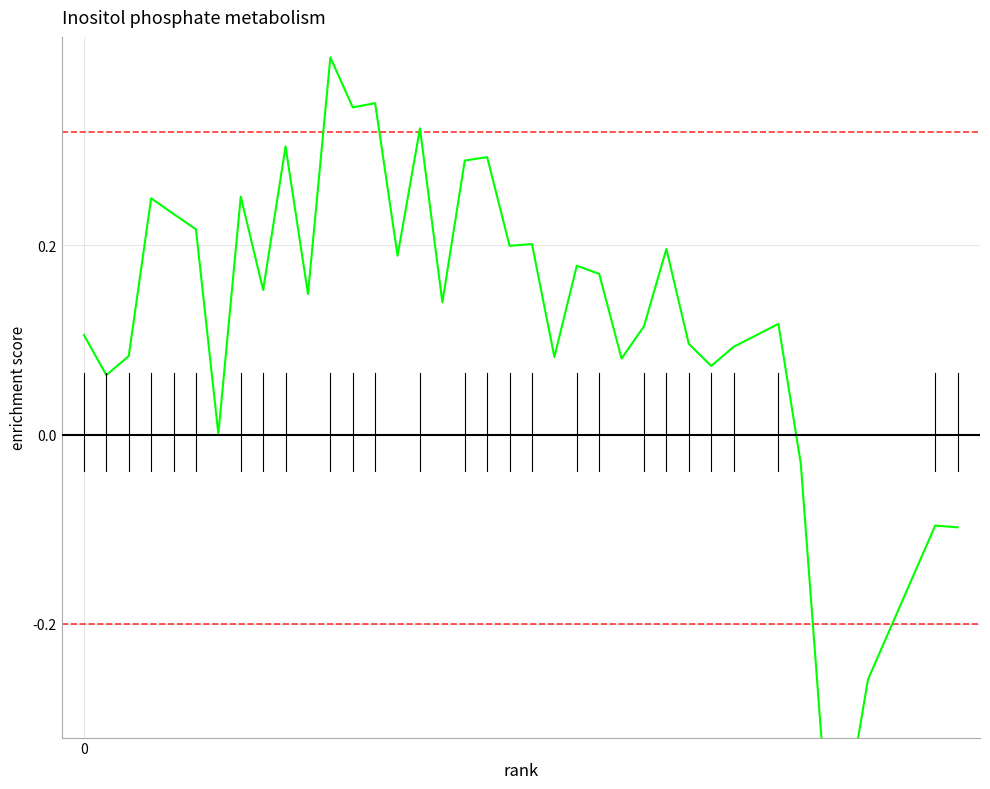

Count the number of data series in this chart.

1